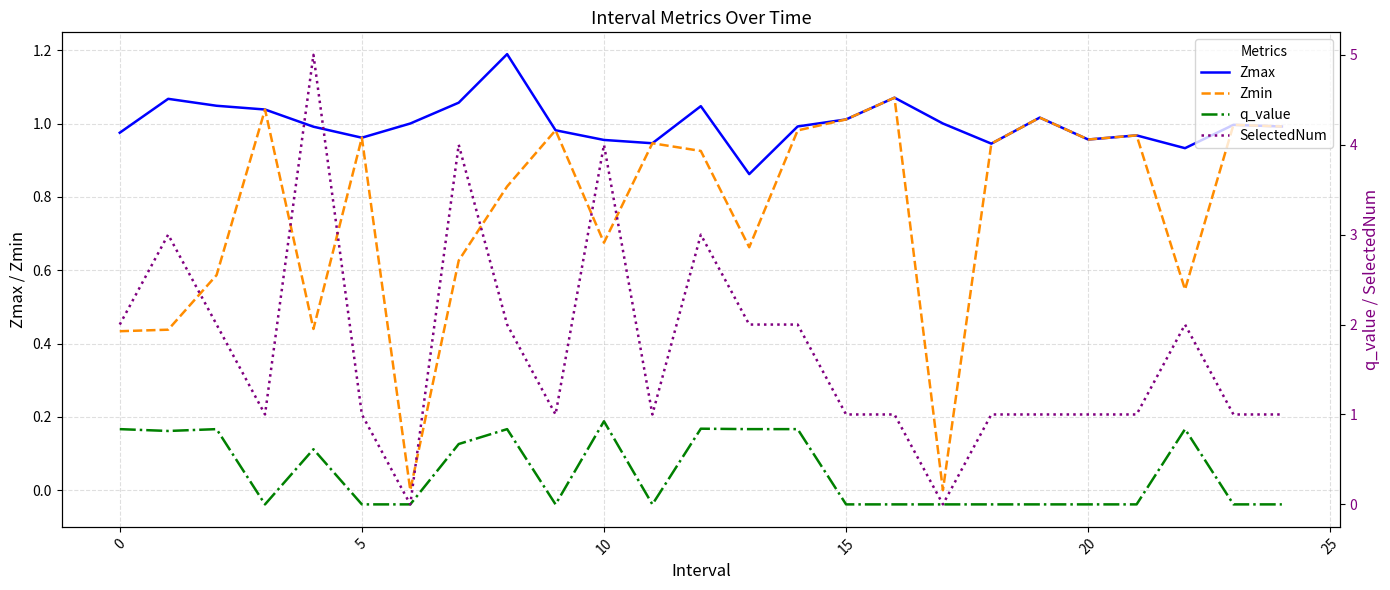

List the series in order of their overall mean, highest first.

SelectedNum, Zmax, Zmin, q_value